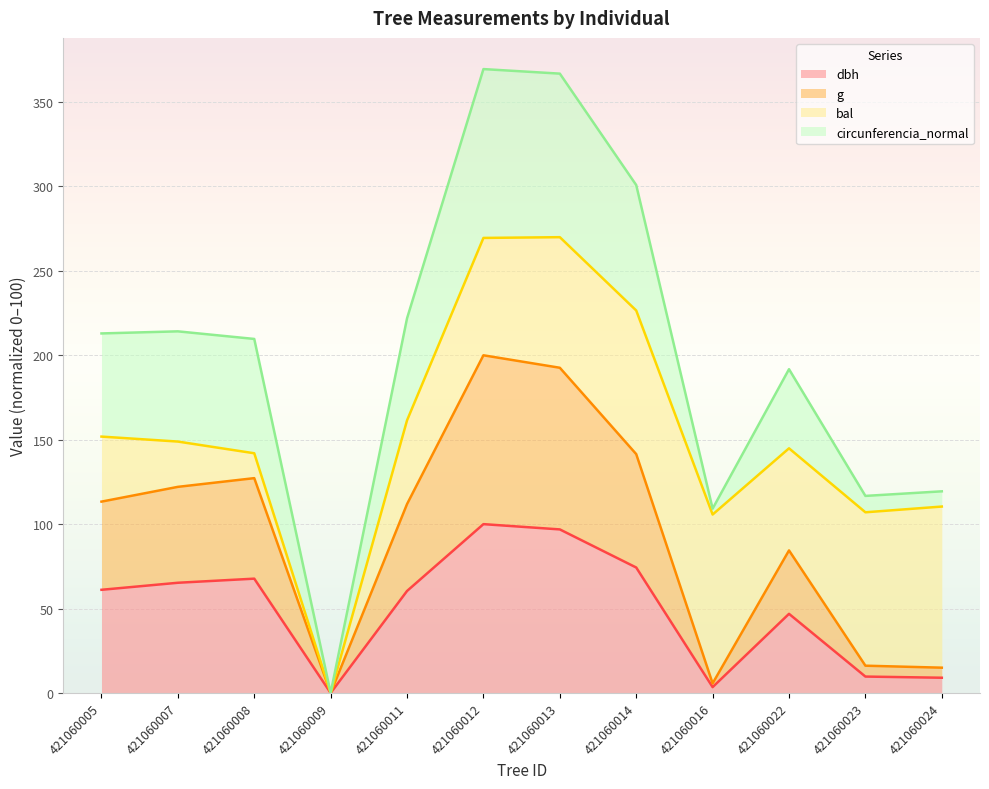

True or false: dbh has a value of 9.0 at 421060024.

True